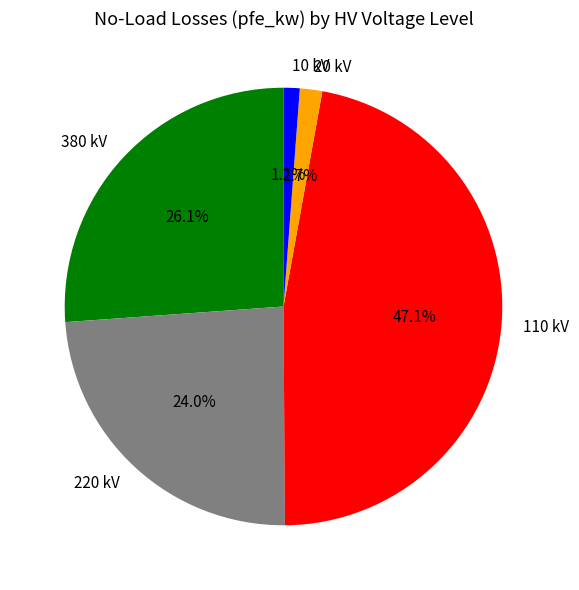

Which category has the biggest portion of the pie?

110 kV